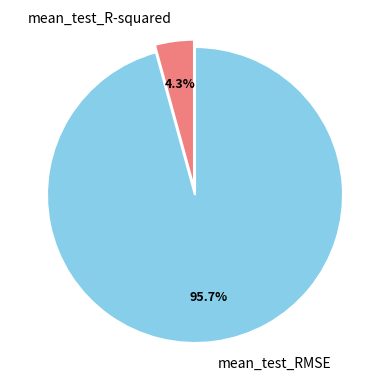

Which has a higher value, mean_test_R-squared or mean_test_RMSE?

mean_test_RMSE